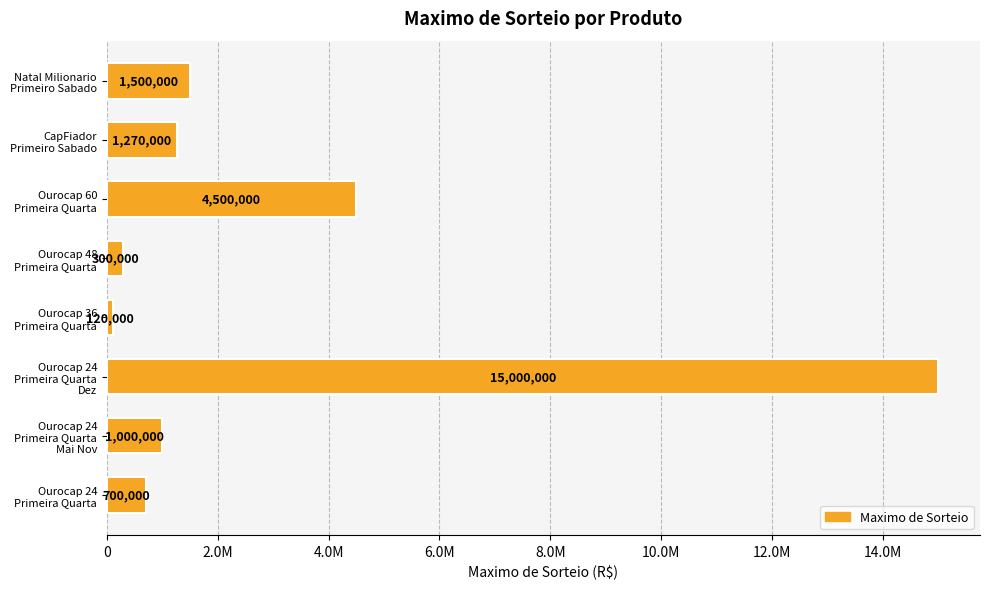

List the labels in order of value, smallest first.

Ourocap 36
Primeira Quarta, Ourocap 48
Primeira Quarta, Ourocap 24
Primeira Quarta, Ourocap 24
Primeira Quarta
Mai Nov, CapFiador
Primeiro Sabado, Natal Milionario
Primeiro Sabado, Ourocap 60
Primeira Quarta, Ourocap 24
Primeira Quarta
Dez